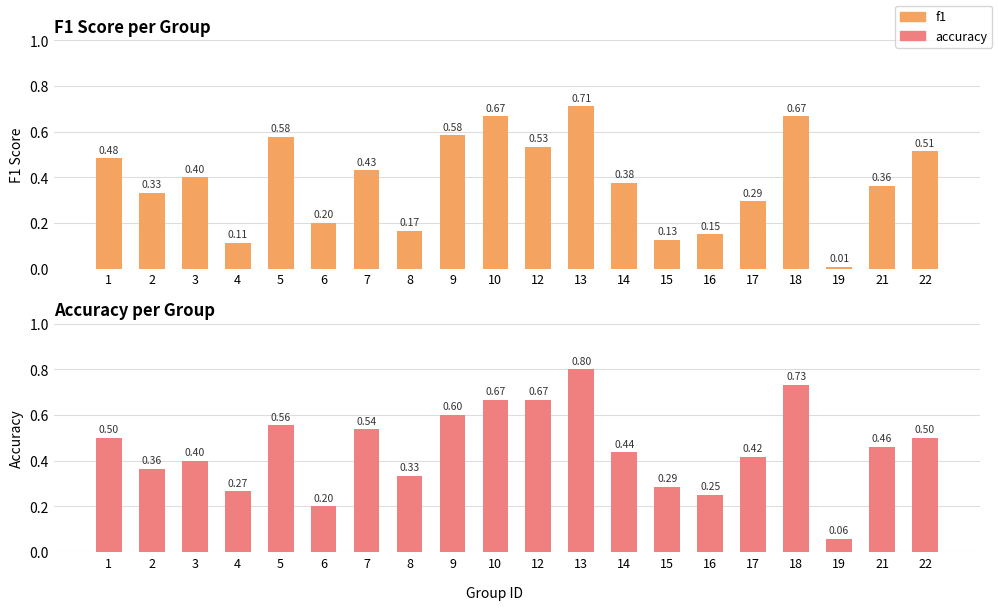

Which category has the lowest value in the f1 series?

19